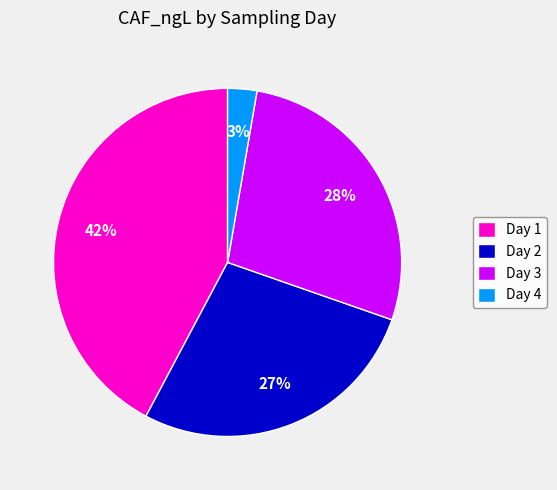

To the nearest percent, what is the average slice percentage?

25%